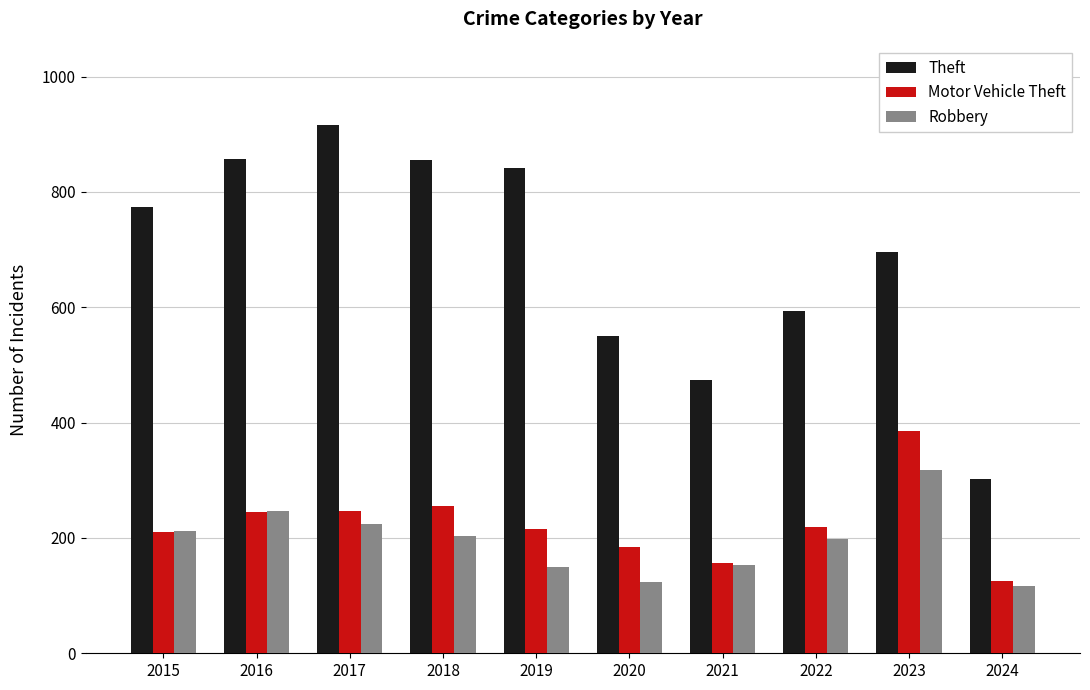

The value of Motor Vehicle Theft at 2016 is 245. True or false?

True